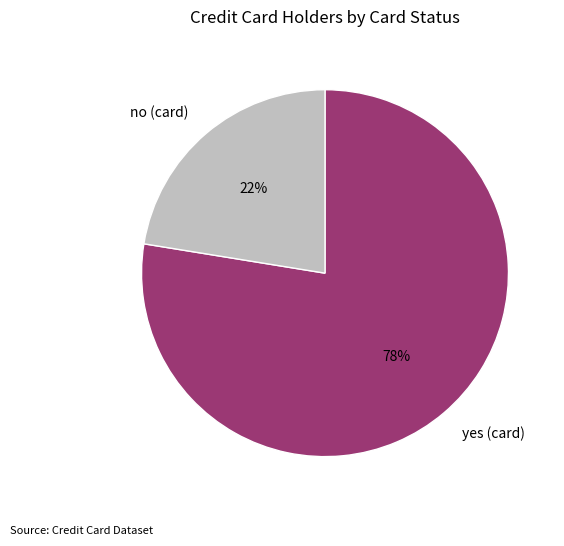

What is the largest slice in the pie chart?

yes (card)